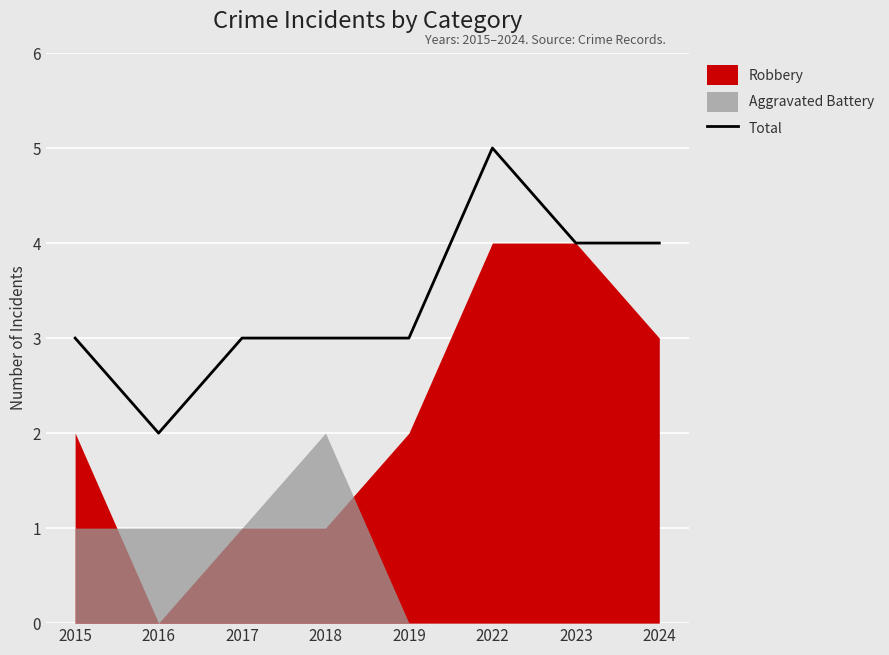

What is the difference between the maximum and minimum values?

3